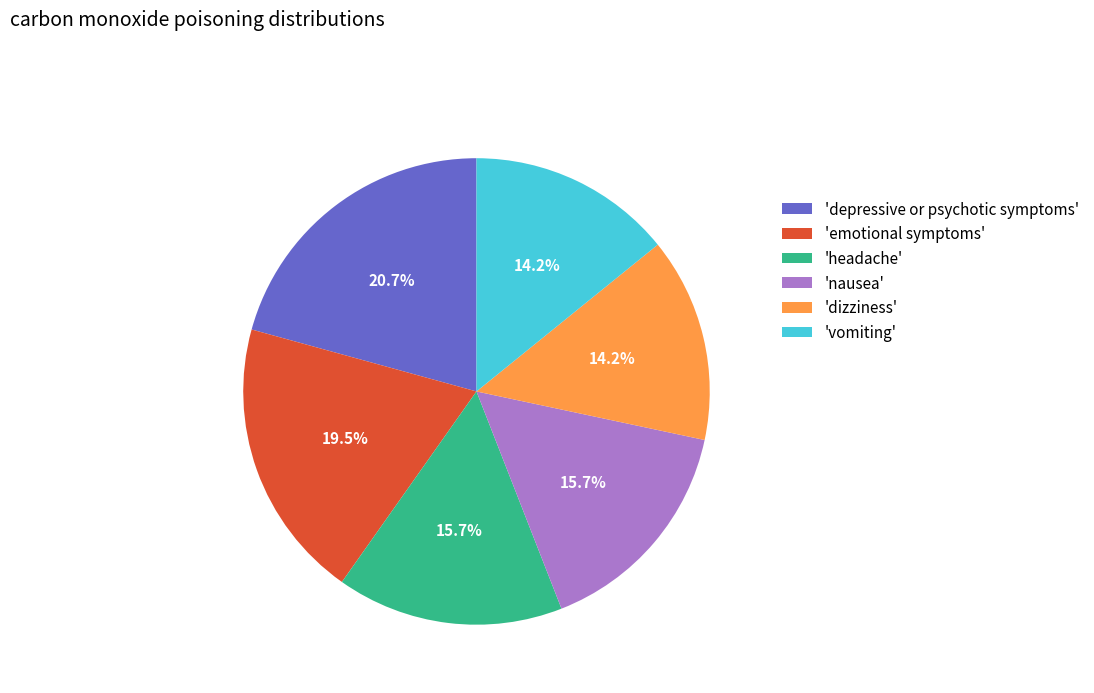

What percentage do 'emotional symptoms' and 'headache' together represent?

35.2%